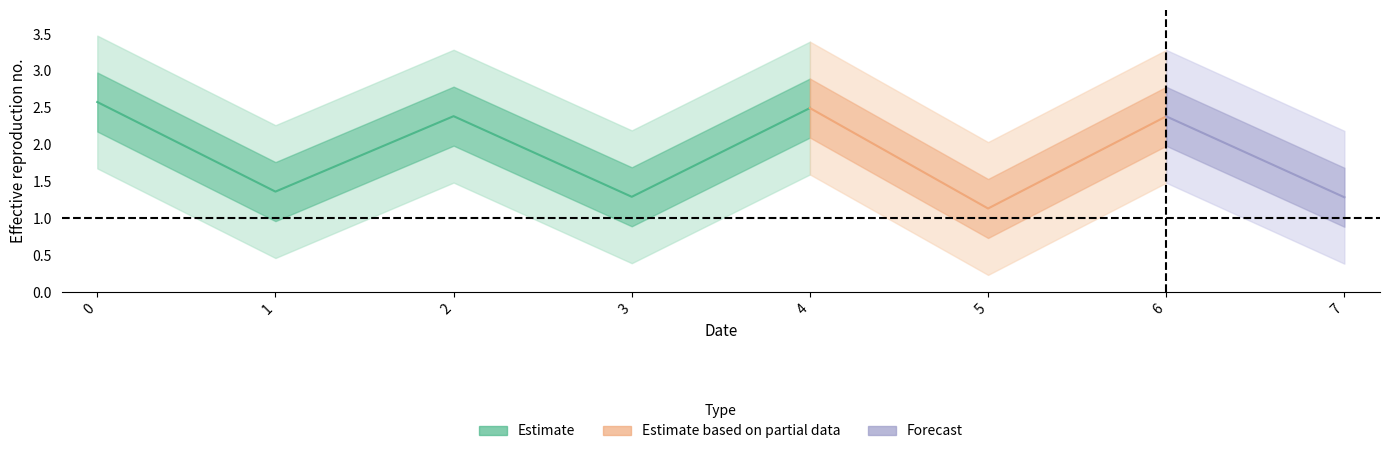

List the labels in order of value, smallest first.

5, 7, 3, 1, 6, 2, 4, 0